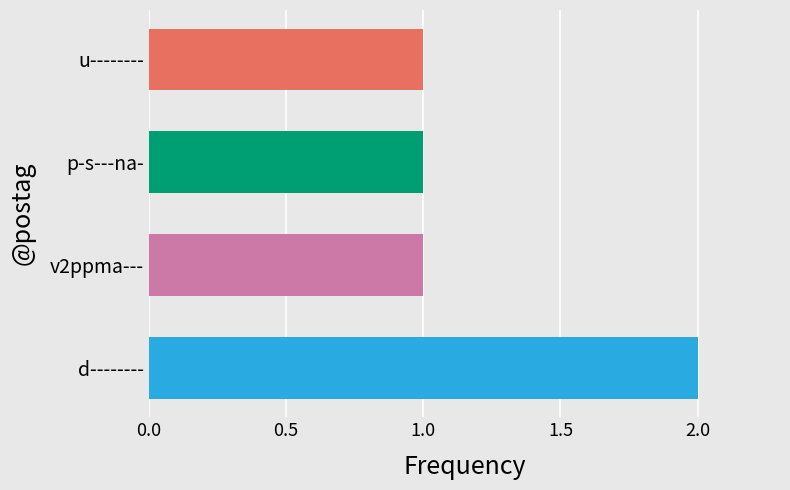

The value at v2ppma--- is 2. True or false?

False